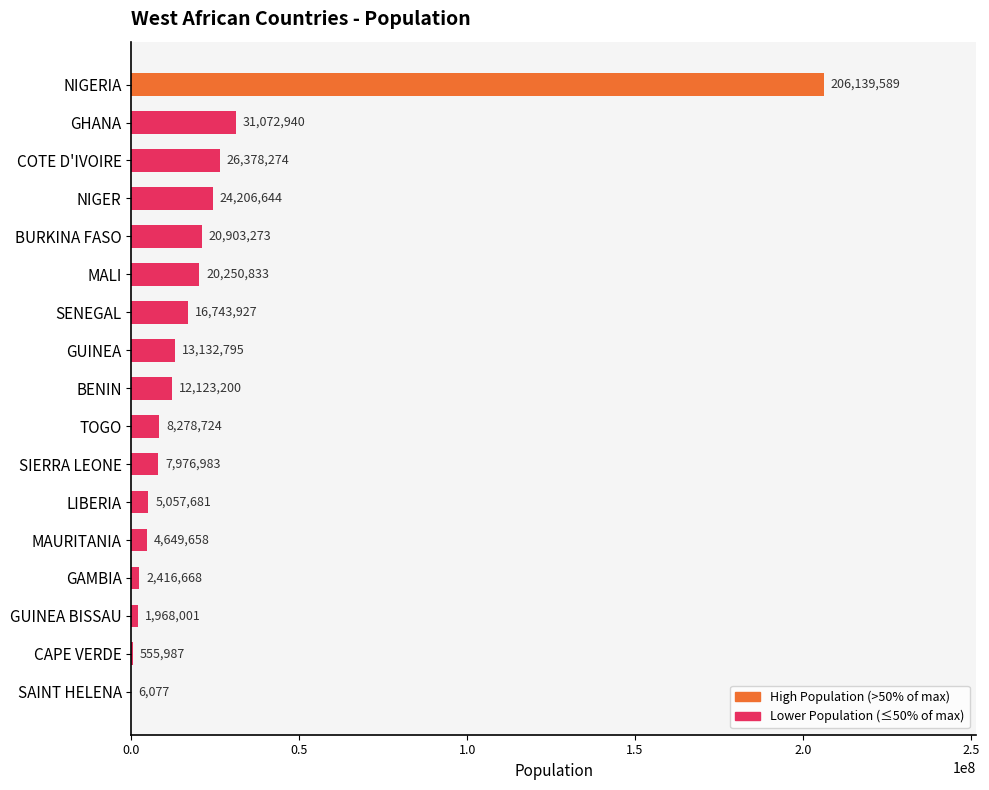

What is the average value?

23638897